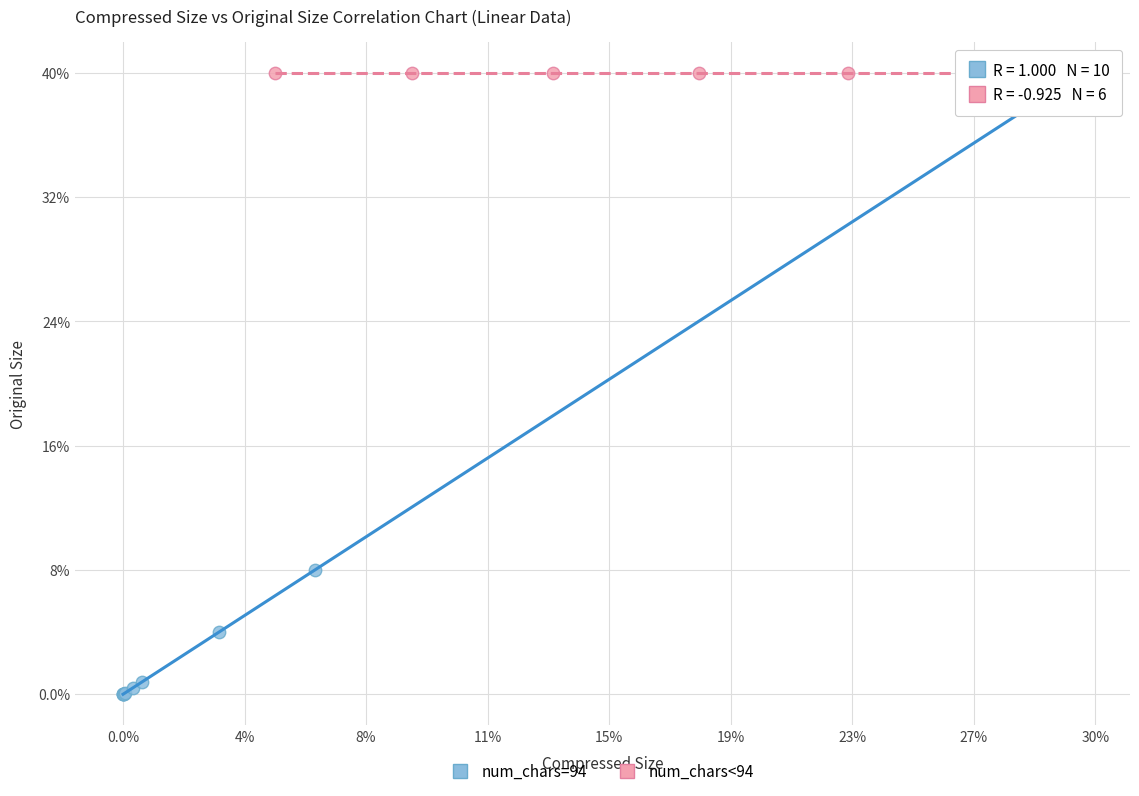

What are all the series names shown in the legend?

num_chars=94, num_chars<94